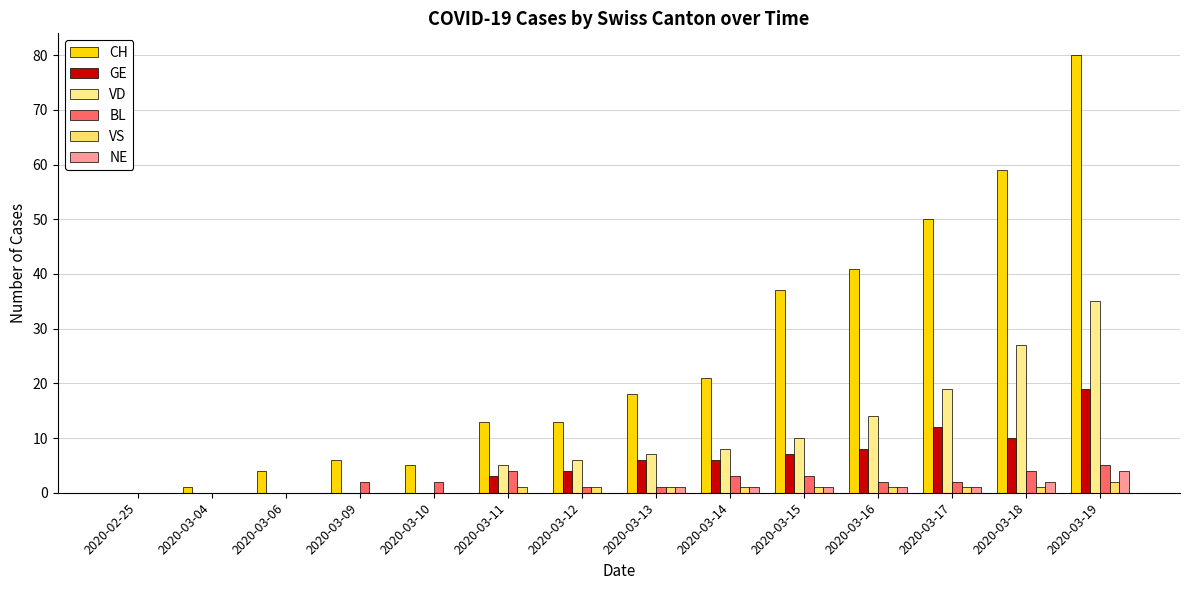

Which series has the widest spread of values?

CH